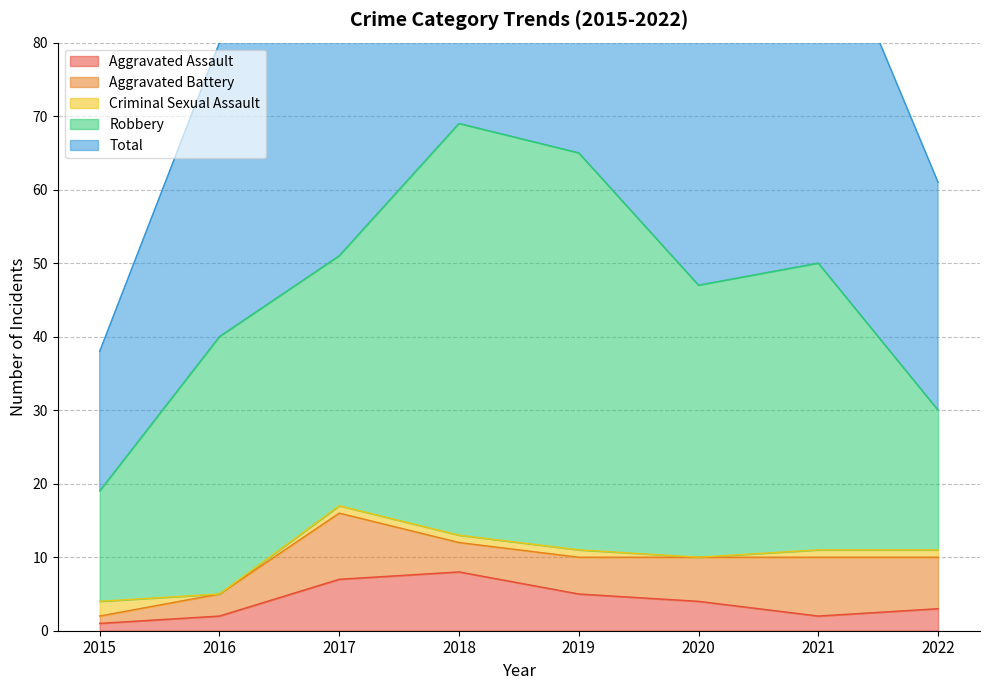

What value does the Aggravated Battery series have at 2017?

9